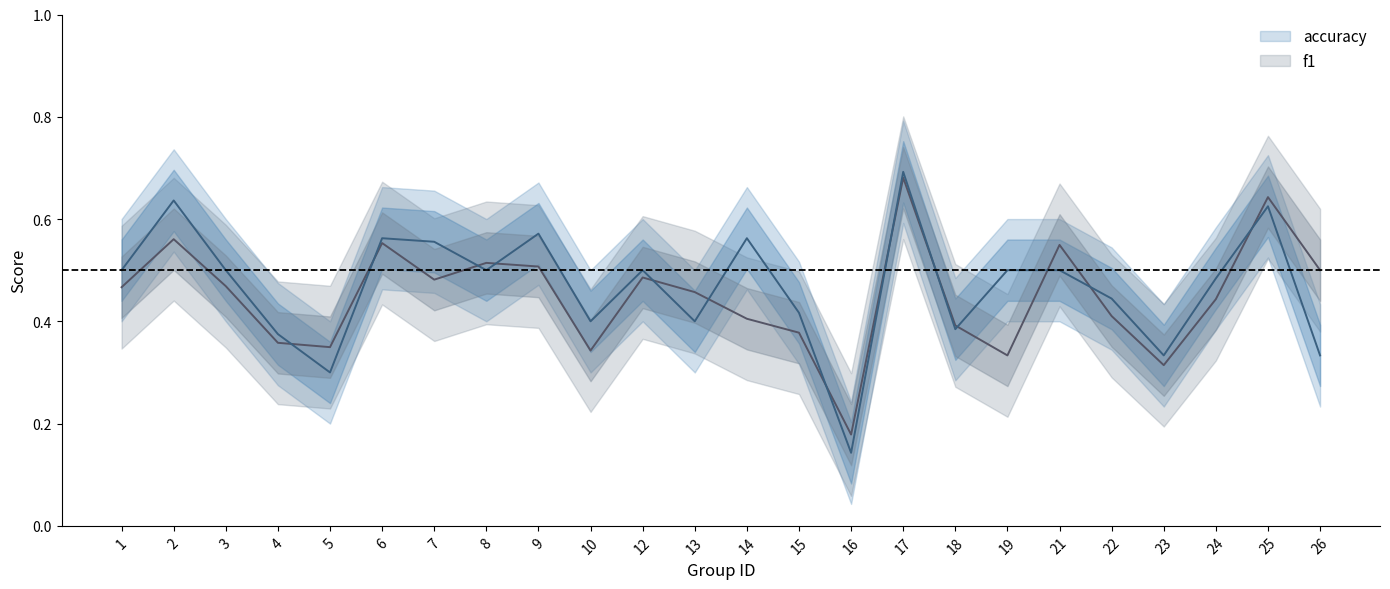

Reading left to right, what are all the values shown in this chart?

f1: 1=0.5	2=0.6	3=0.5	4=0.4	5=0.3	6=0.6	7=0.5	8=0.5	9=0.5	10=0.3	12=0.5	13=0.5	14=0.4	15=0.4	16=0.2	17=0.7	18=0.4	19=0.3	21=0.5	22=0.4	23=0.3	24=0.4	25=0.6	26=0.5
accuracy: 1=0.5	2=0.6	3=0.5	4=0.4	5=0.3	6=0.6	7=0.6	8=0.5	9=0.6	10=0.4	12=0.5	13=0.4	14=0.6	15=0.4	16=0.1	17=0.7	18=0.4	19=0.5	21=0.5	22=0.4	23=0.3	24=0.5	25=0.6	26=0.3